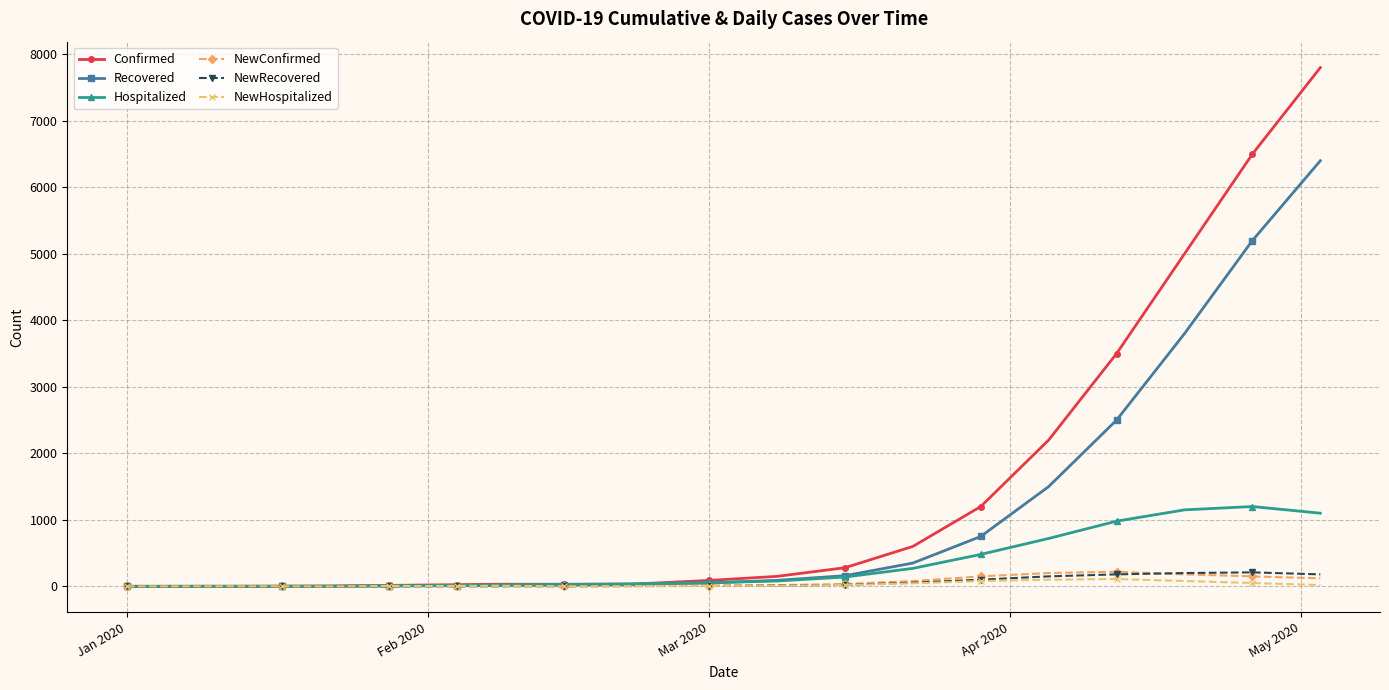

True or false: NewRecovered has more than 1 interior local peaks.

True